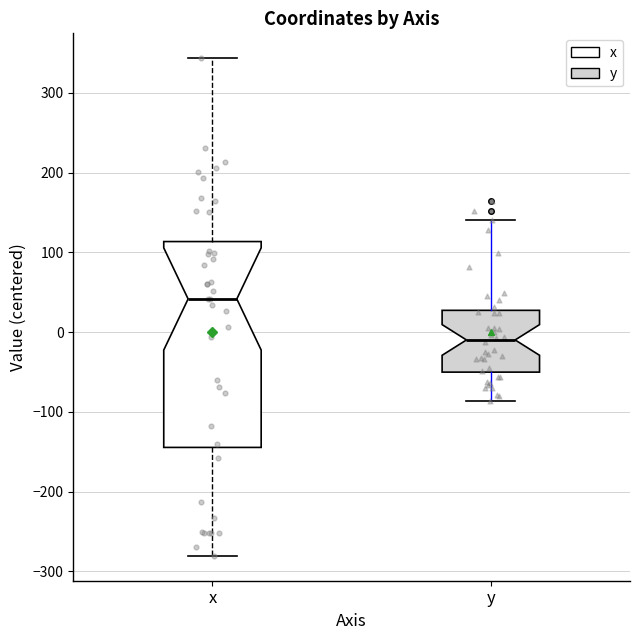

Reading left to right, transcribe this box plot: for each box, give where its median line is, the range the box spans, and where its two whiskers end, as read against the y-axis. The values are not printed on the chart, so give them approximately, as read against the axis.

x: median 40, box -140 to 110, whiskers -280 to 340
y: median -10, box -50 to 30, whiskers -90 to 140